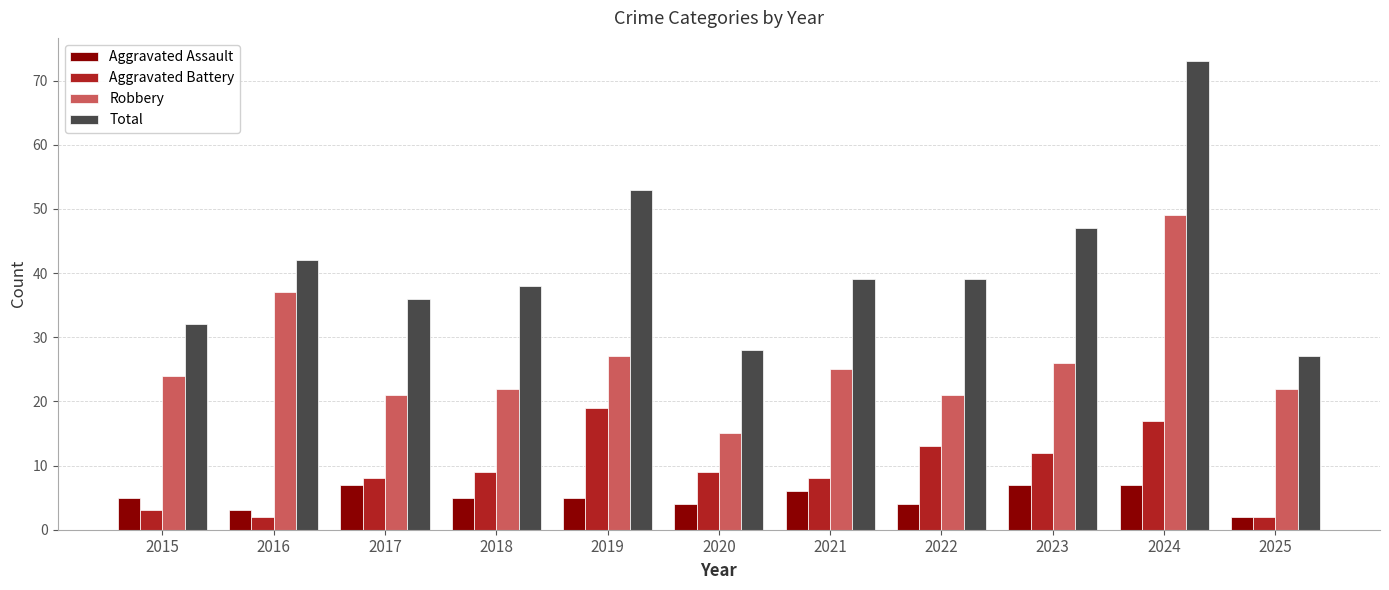

What is the sum of all Aggravated Battery values?

102